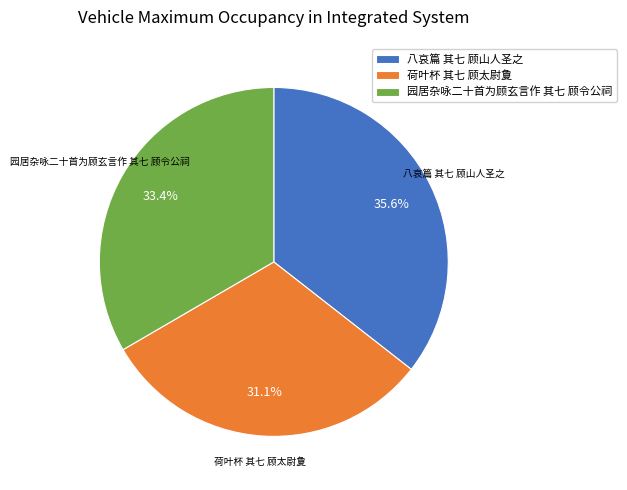

Which slice is the largest?

八哀篇 其七 顾山人圣之